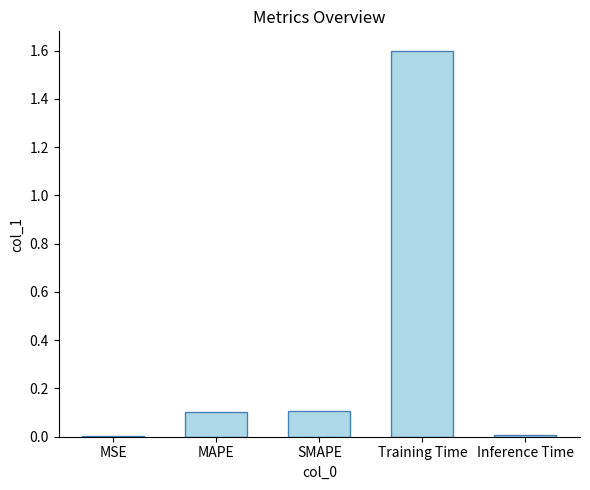

The chart shows a value of 0.2 at SMAPE. True or false?

False